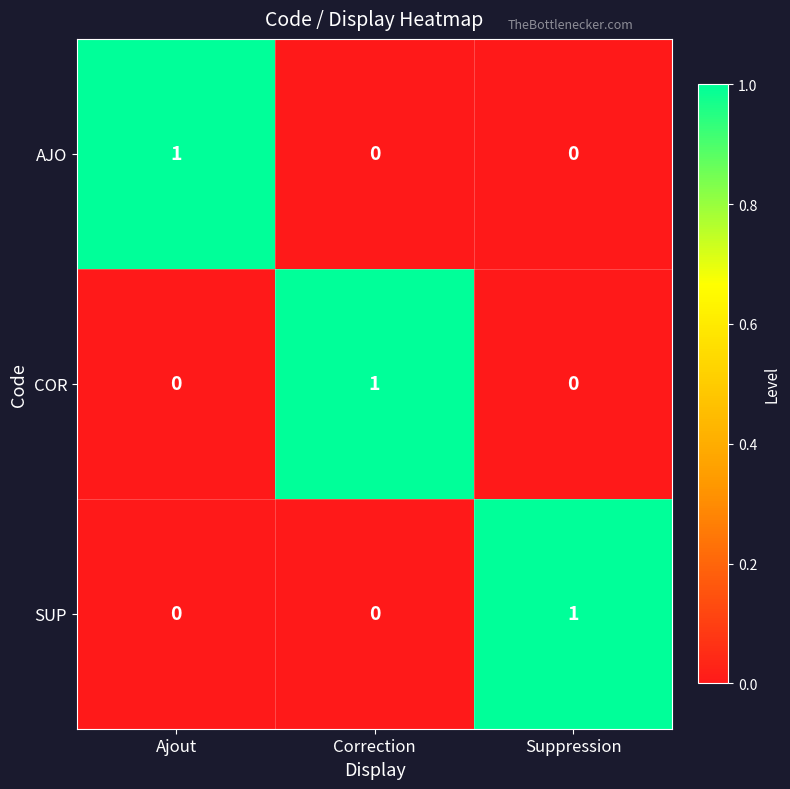

How many AJO values are between 0 and 1?

3